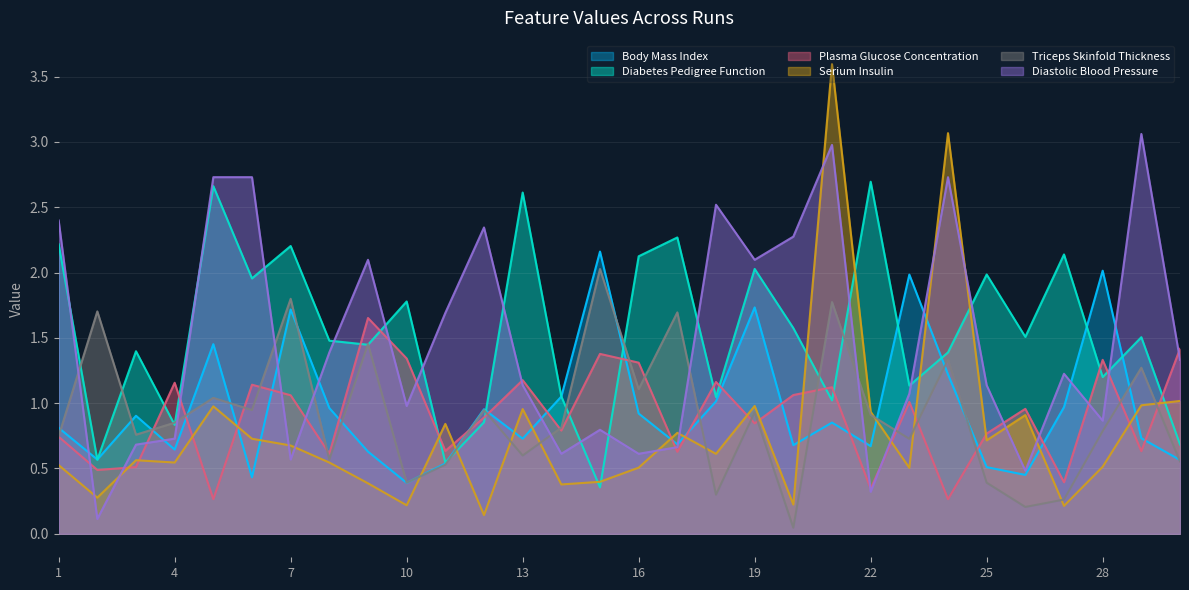

How many data points does each series have?

30